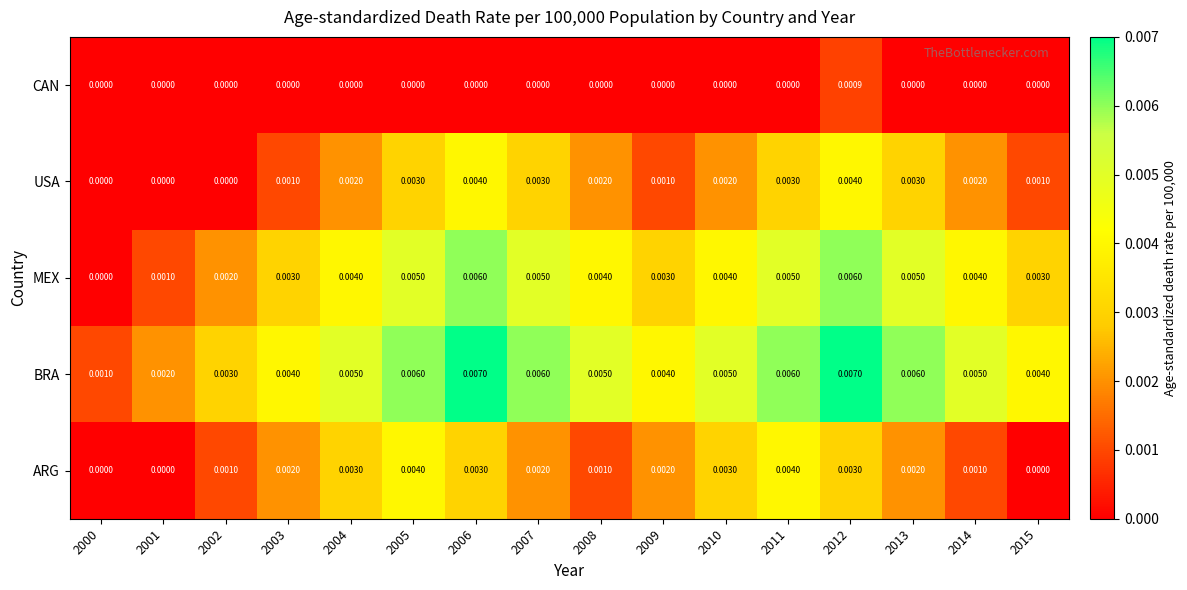

At 2013, list the series in order from largest to smallest.

BRA, MEX, USA, ARG, CAN